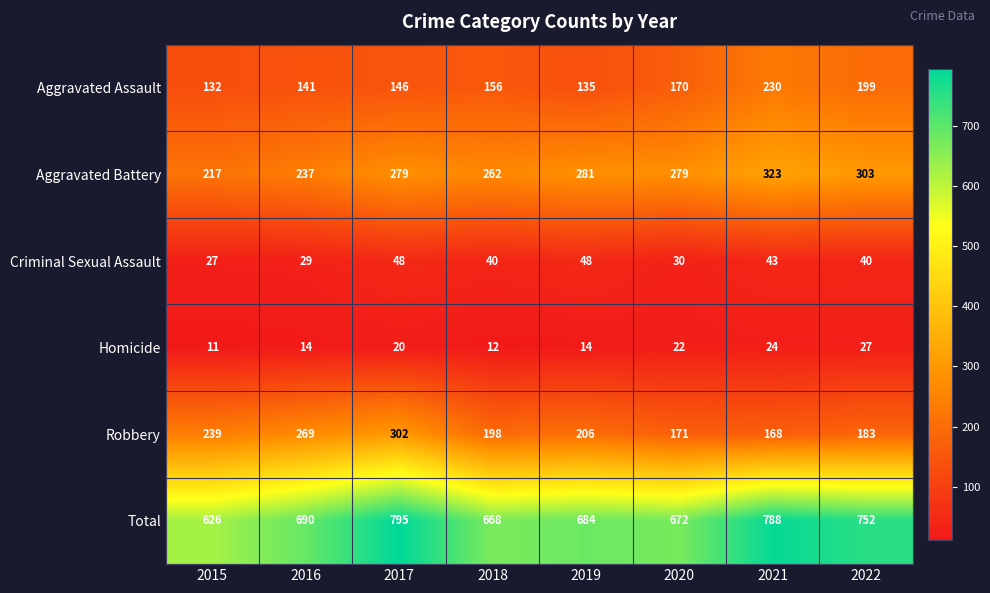

What is the difference between the second highest and minimum values in the Total series?

162